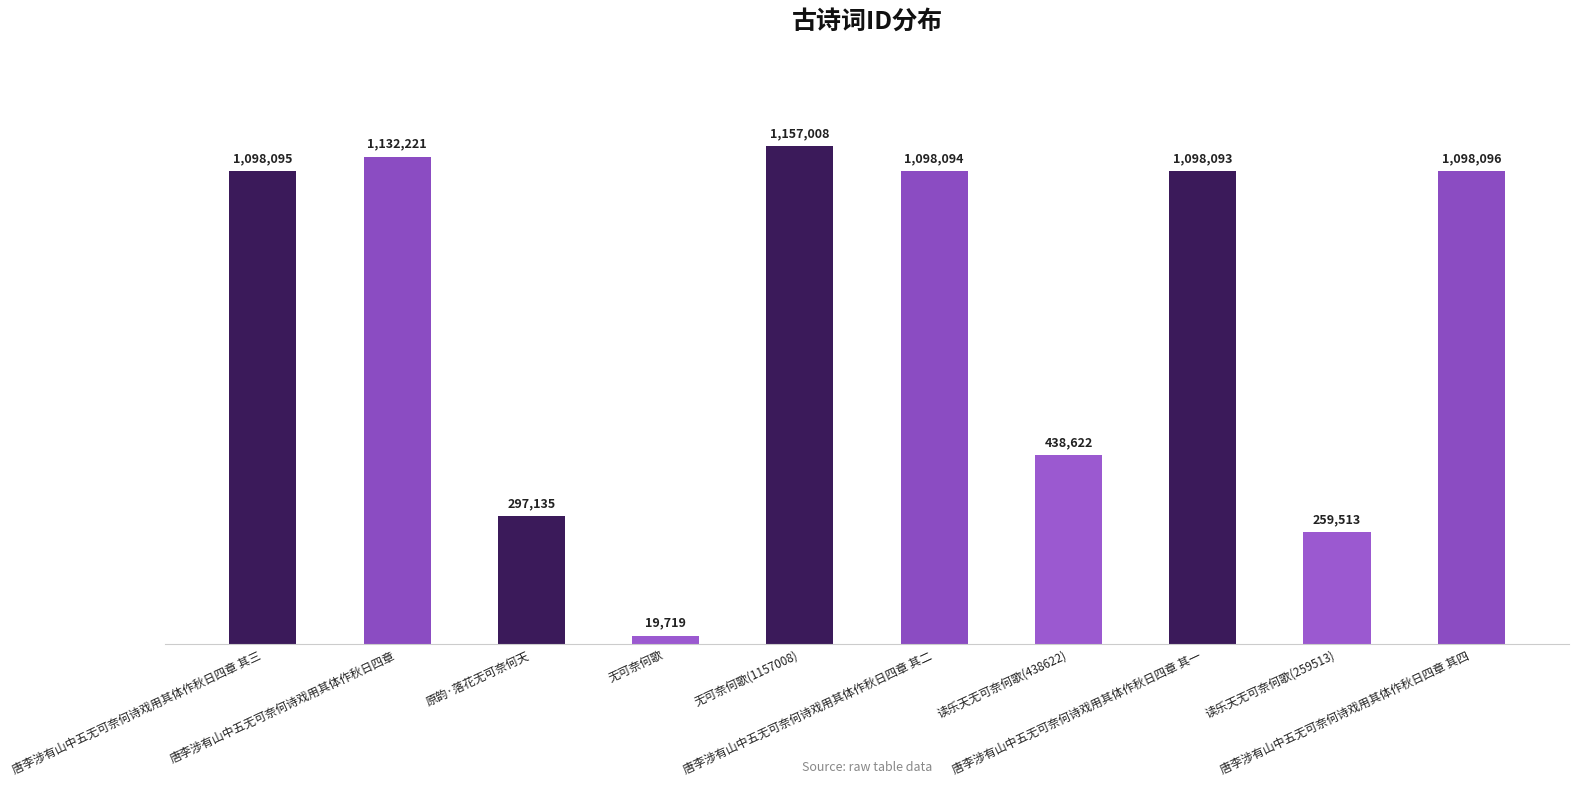

List the labels in order of value, smallest first.

无可奈何歌, 读乐天无可奈何歌(259513), 原韵·落花无可奈何天, 读乐天无可奈何歌(438622), 唐李涉有山中五无可奈何诗戏用其体作秋日四章 其一, 唐李涉有山中五无可奈何诗戏用其体作秋日四章 其二, 唐李涉有山中五无可奈何诗戏用其体作秋日四章 其三, 唐李涉有山中五无可奈何诗戏用其体作秋日四章 其四, 唐李涉有山中五无可奈何诗戏用其体作秋日四章, 无可奈何歌(1157008)